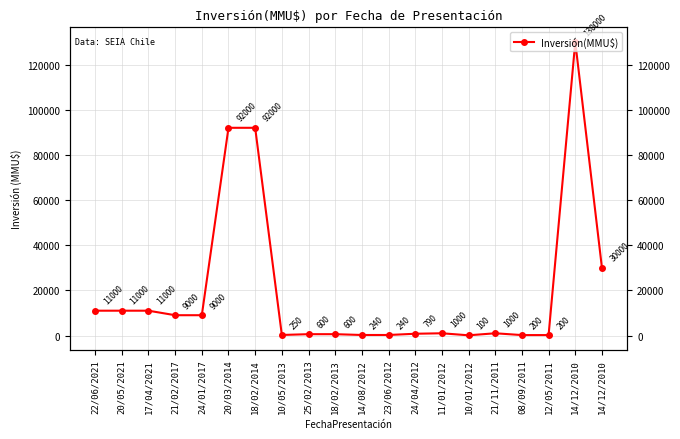

Reading right to left, what are all the values shown in this chart?

30000	130000	200	200	1000	100	1000	790	240	240	600	600	250	92000	92000	9000	9000	11000	11000	11000